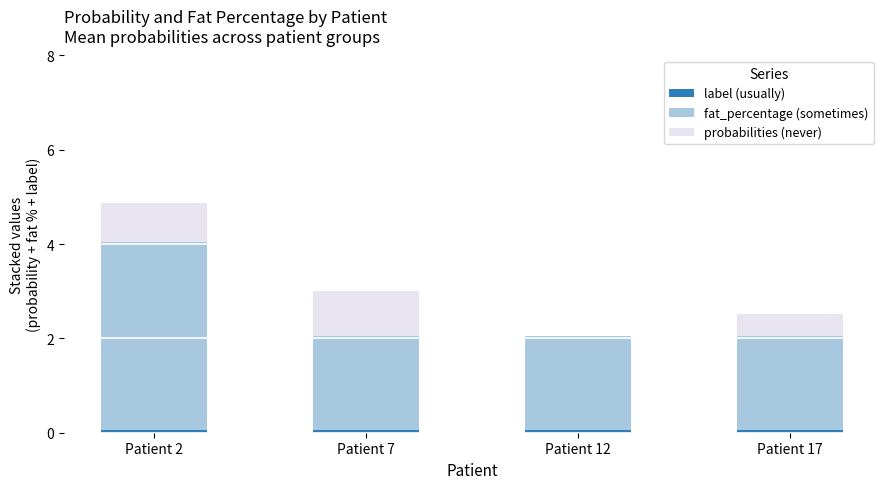

The value of fat_percentage (sometimes) at Patient 2 is 5.2. True or false?

False